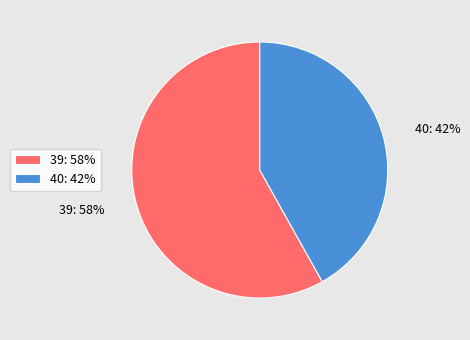

To the nearest percent, what is the combined percentage of 40 and 39?

100%